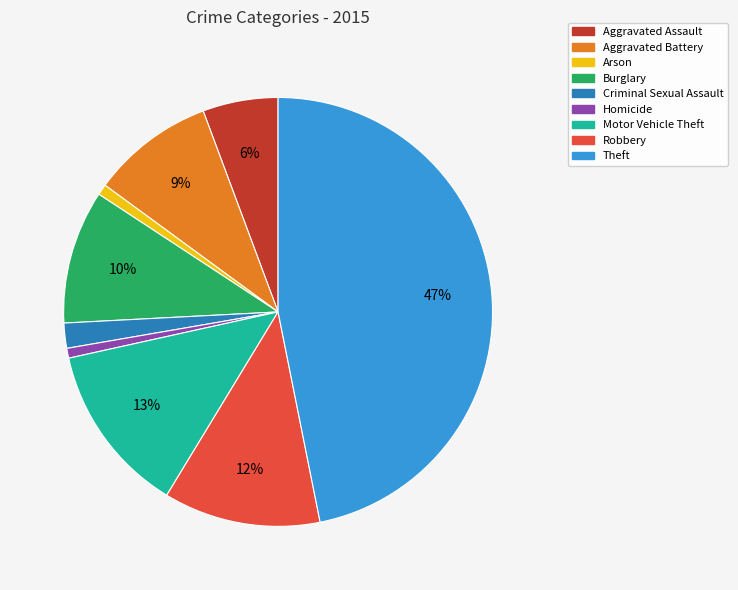

Is there any slice that represents more than half of the pie?

No